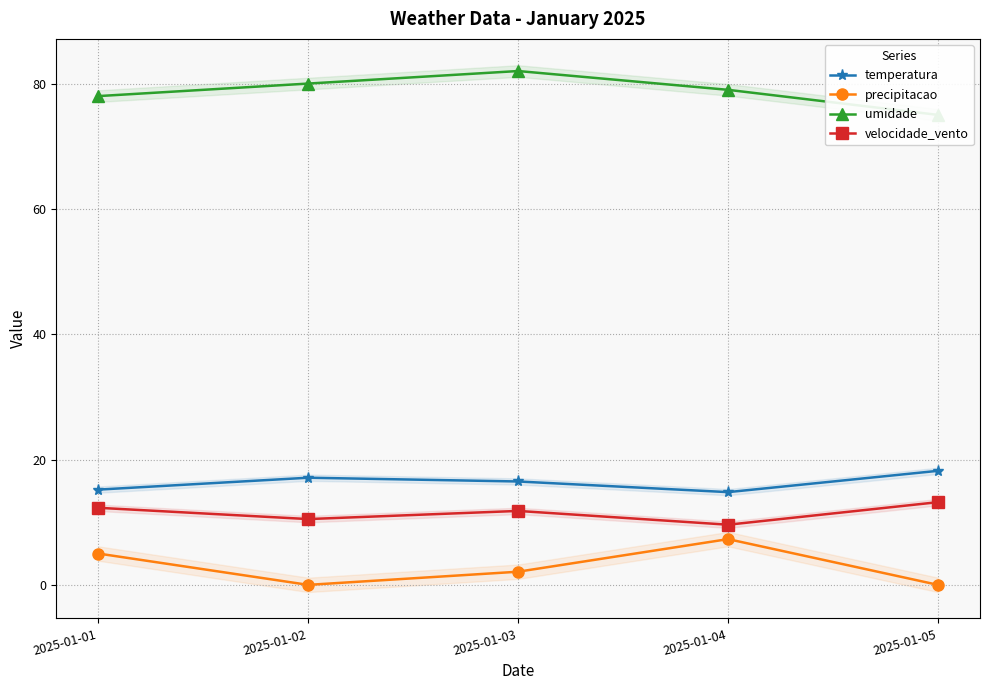

How many lines are shown in the chart?

4